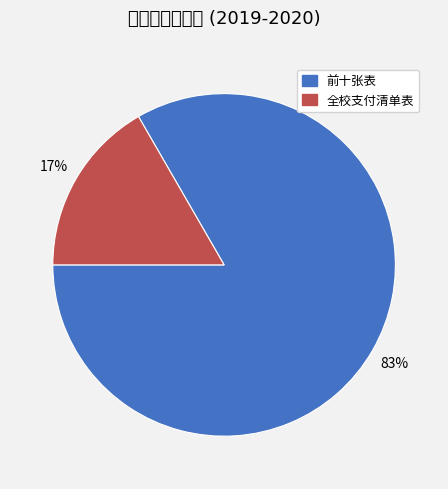

Does any single category account for the majority?

Yes